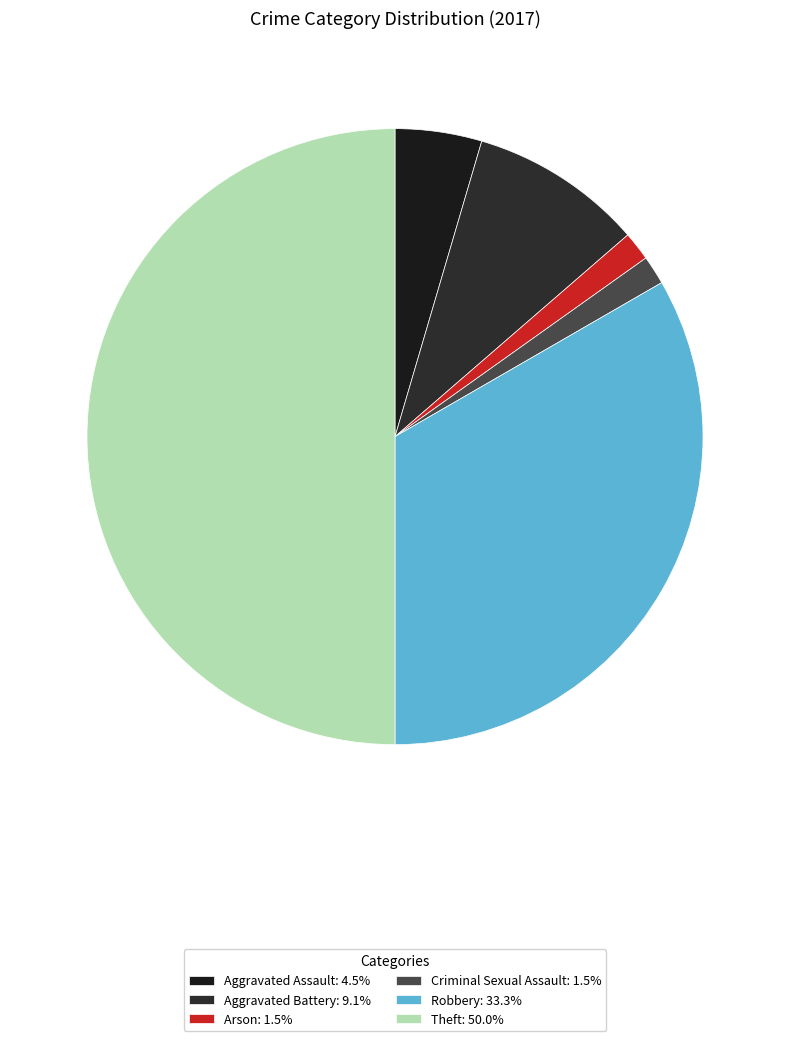

Approximately how many times larger is the value at Aggravated Battery compared to Criminal Sexual Assault?

6.0